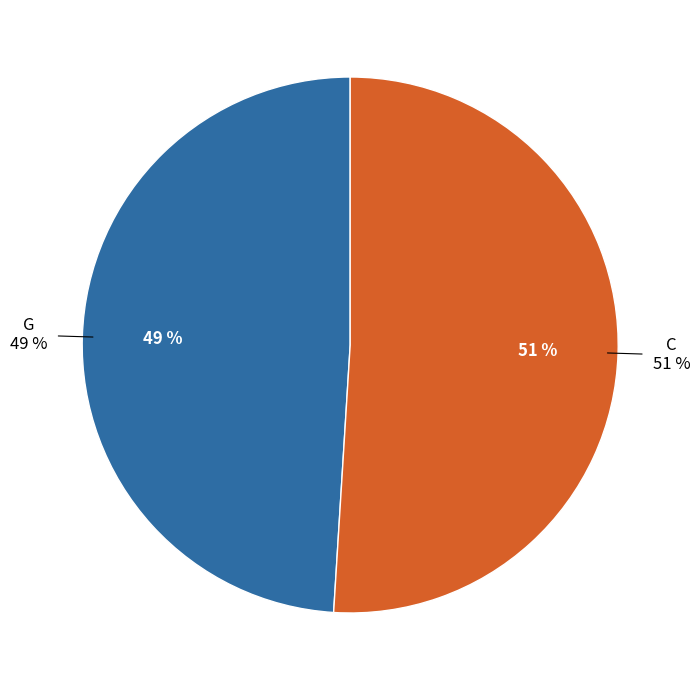

True or false: G accounts for 44% of the total.

False